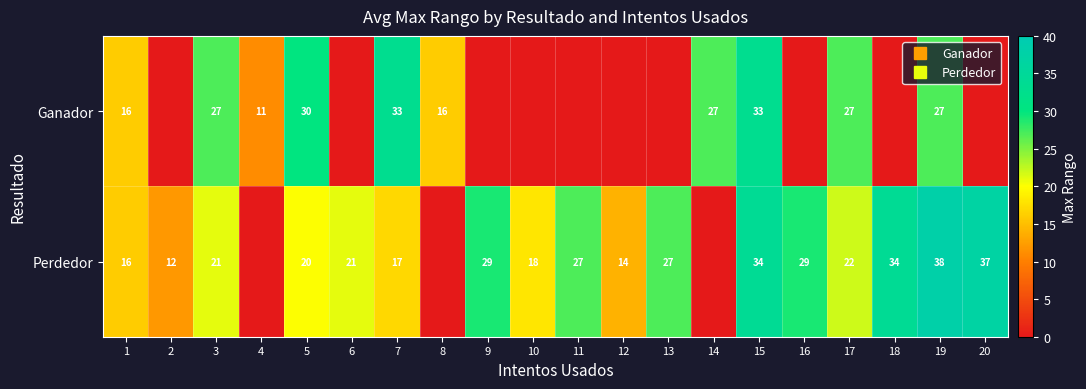

Is it true that Perdedor equals 34 at 15?

True